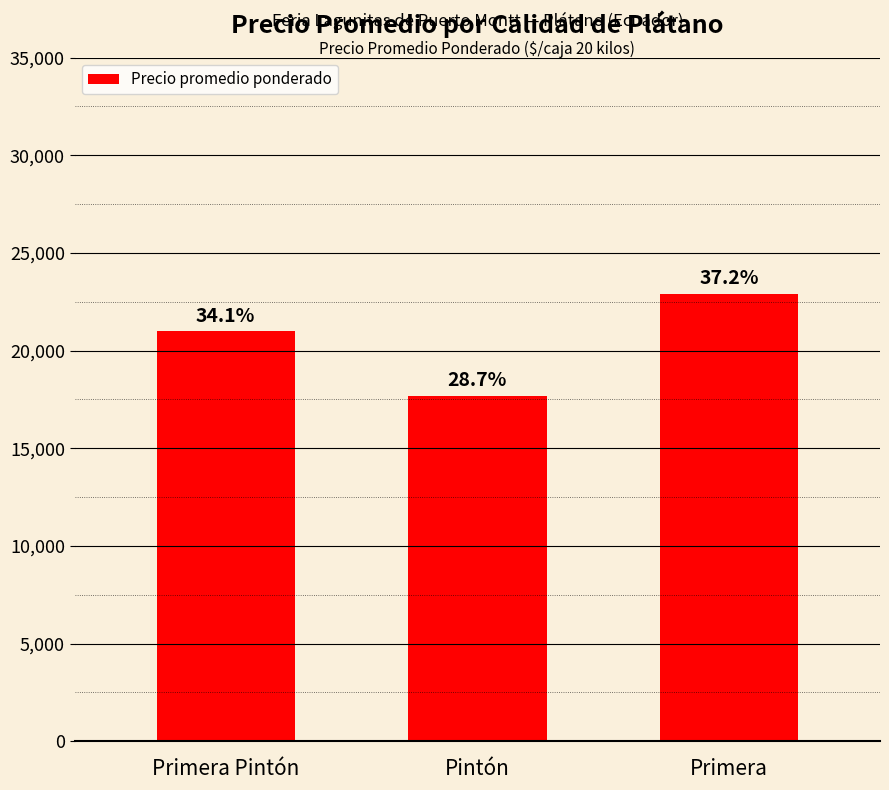

How many bars are there in total?

3